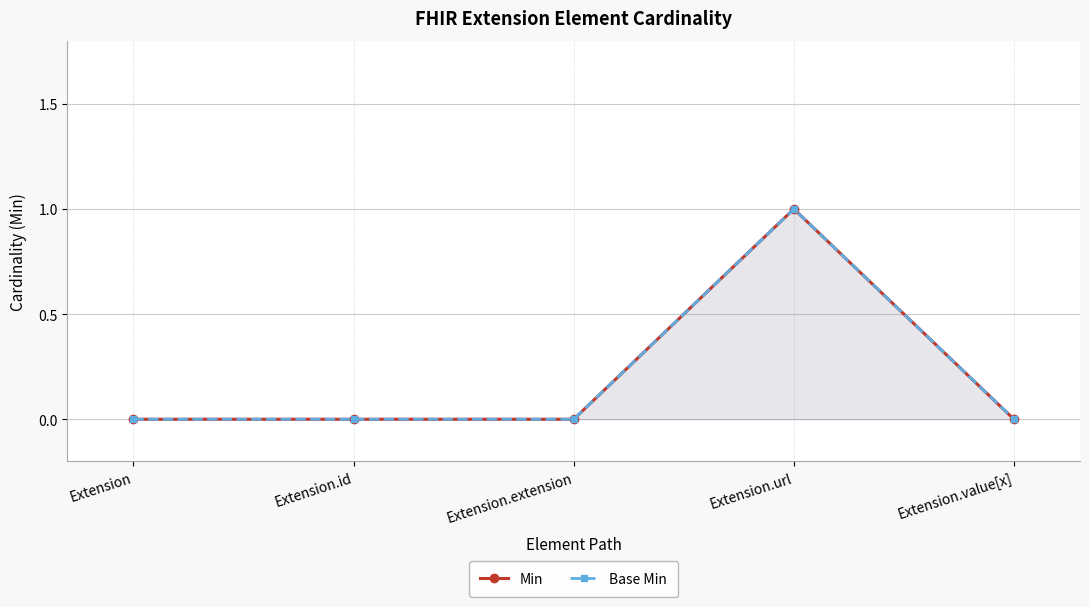

At which category does the chart reach its peak across all series?

Extension.url